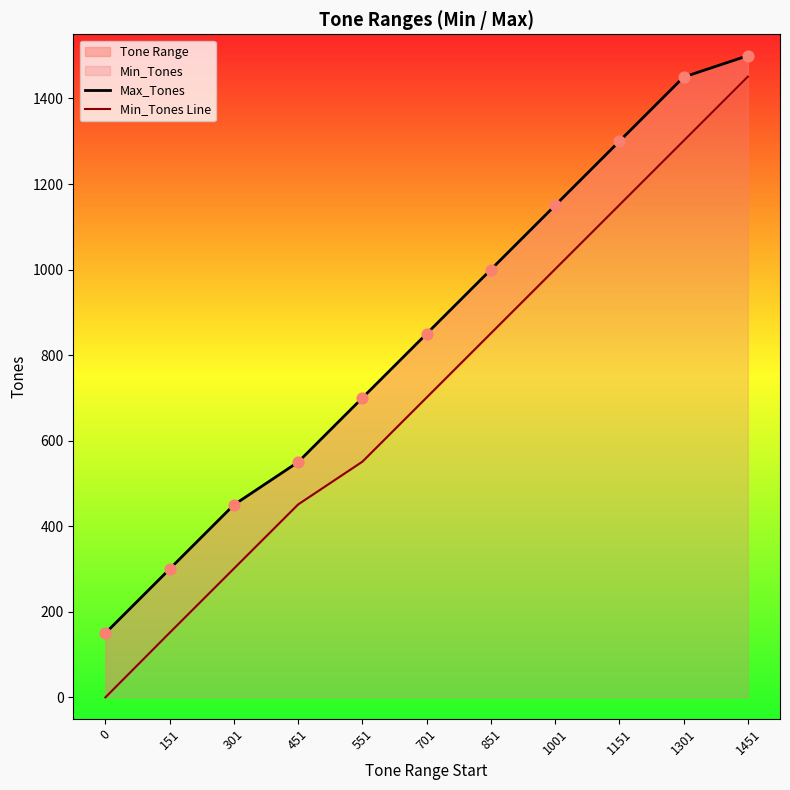

Which series reaches the maximum Y coordinate?

Max_Tones